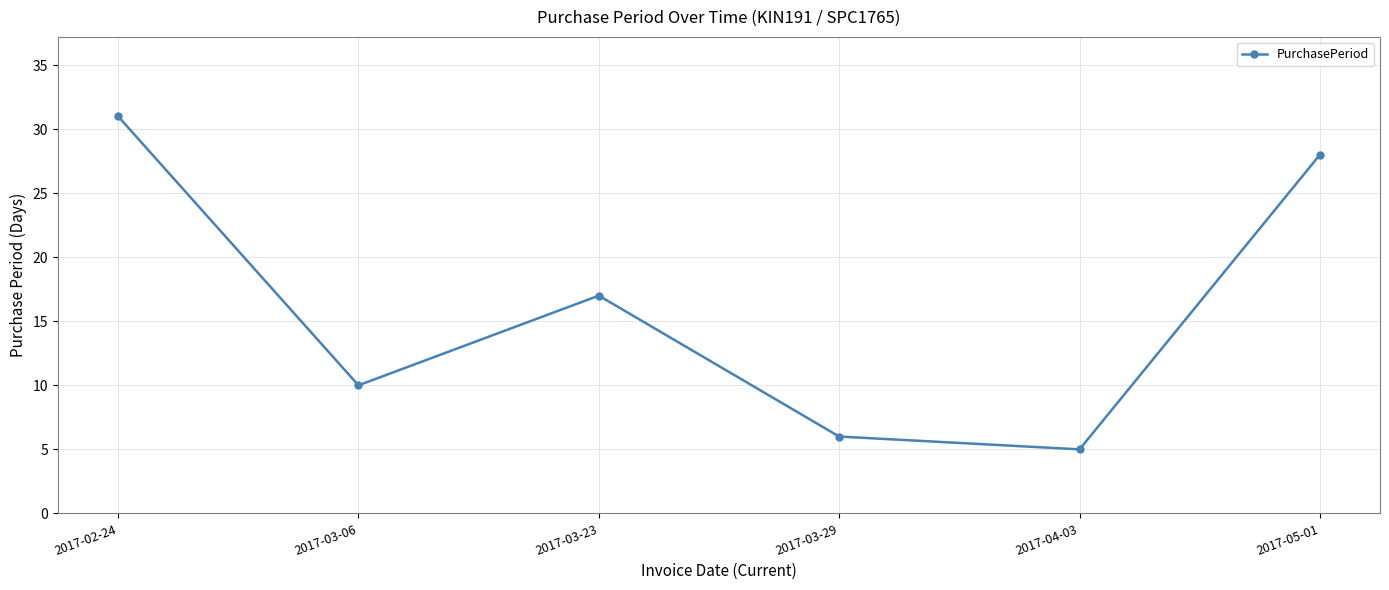

Which category has the lowest value across all series?

2017-04-03